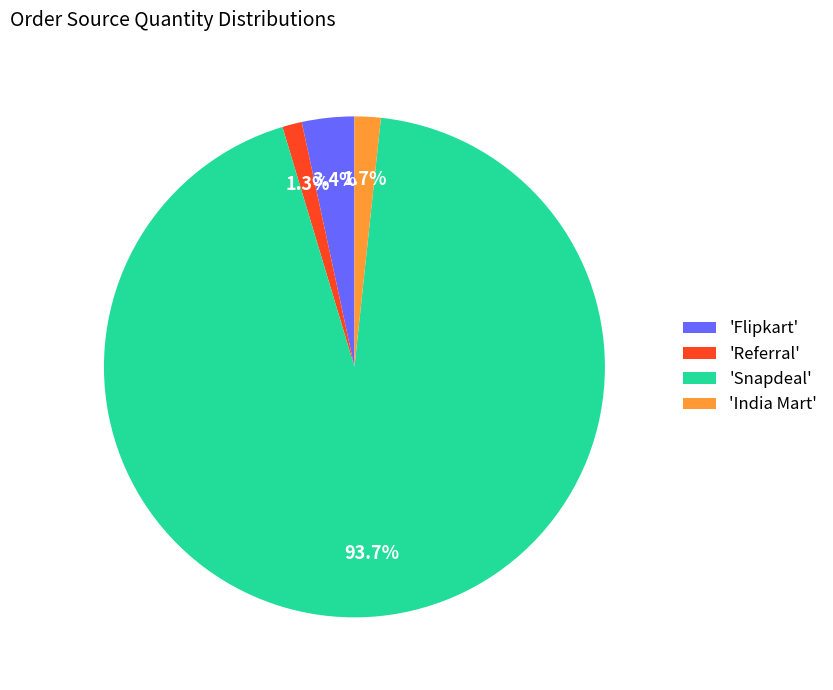

Does 'Flipkart' account for over 50% of the chart?

No